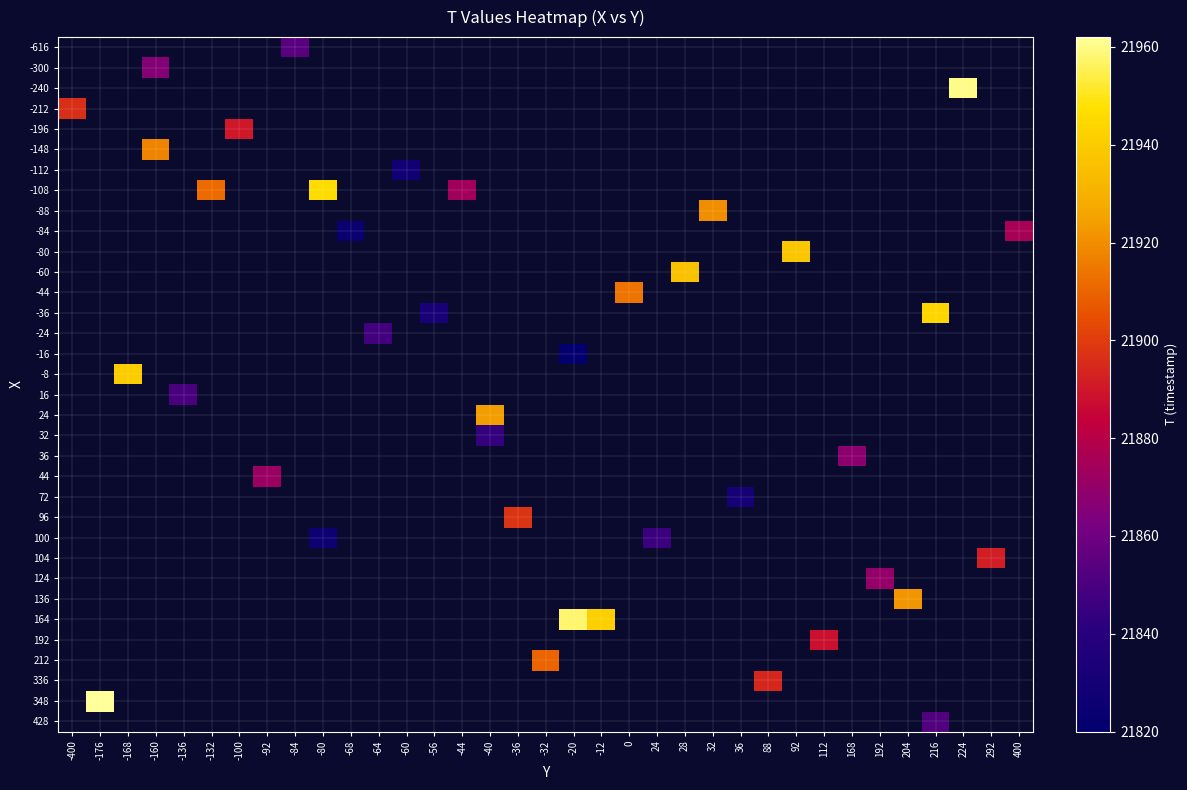

Which label corresponds to the smallest value in the chart?

-20